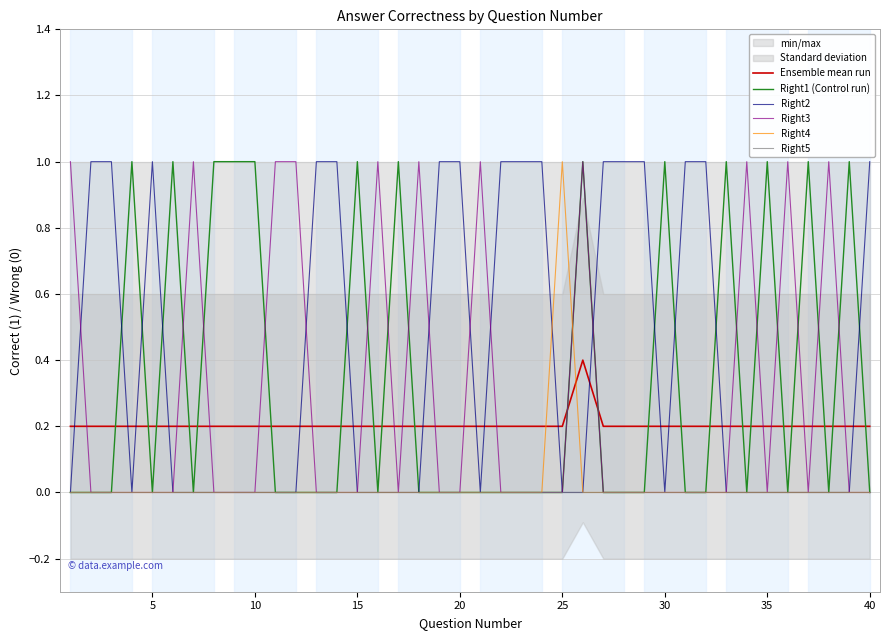

In Right1 (Control run), how many points are higher than both neighbors (excluding endpoints)?

10